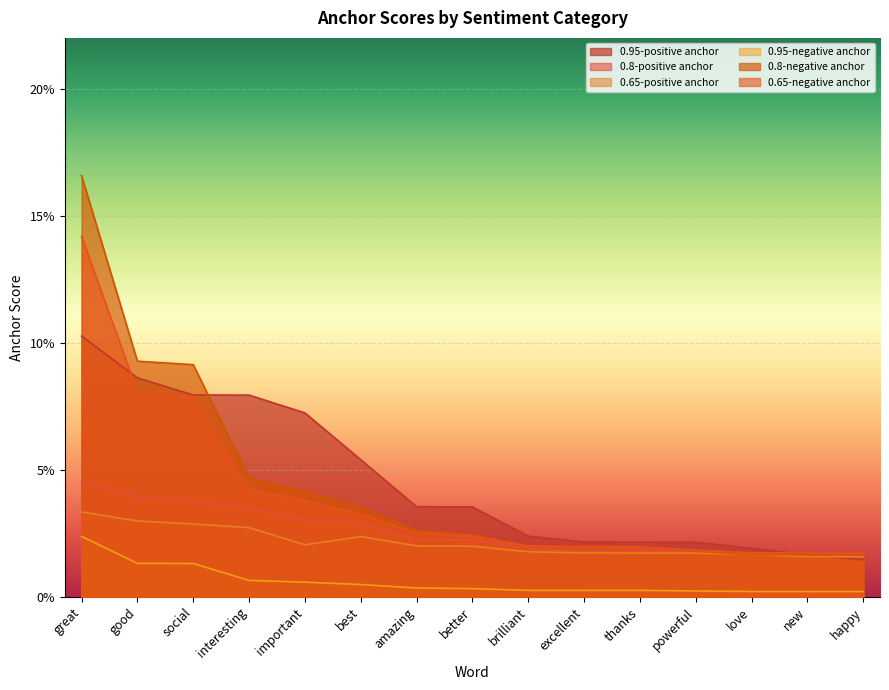

Which category has the lowest value in the 0.65-positive anchor series?

new